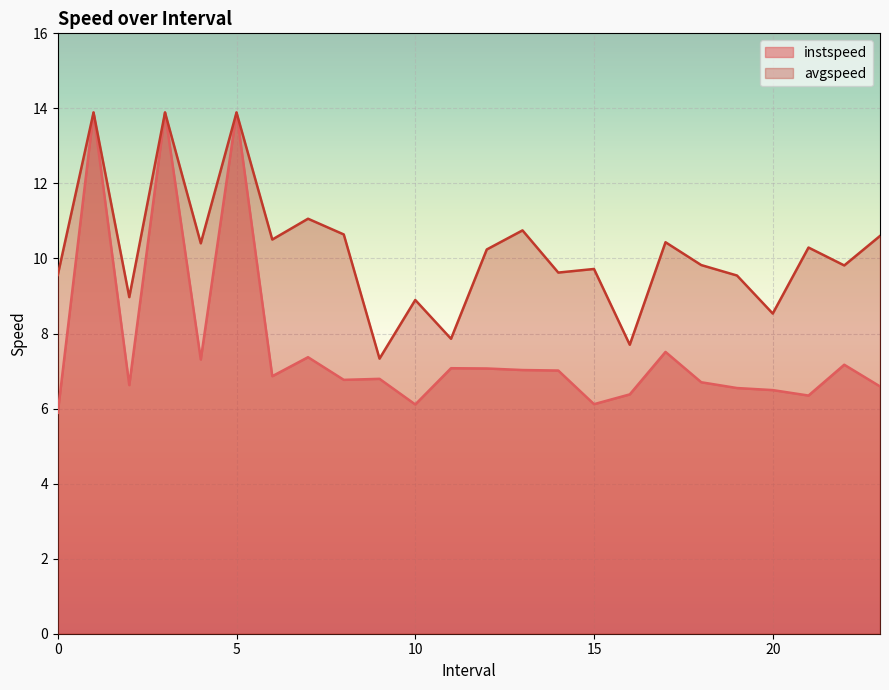

Where is the first local maximum for instspeed?

1.0